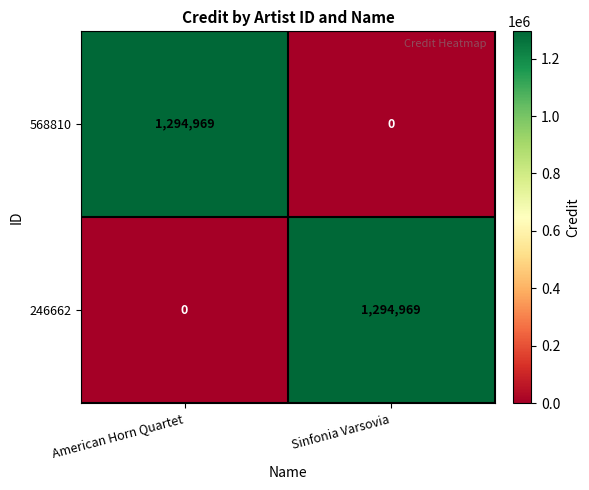

How many data points does each series have?

2